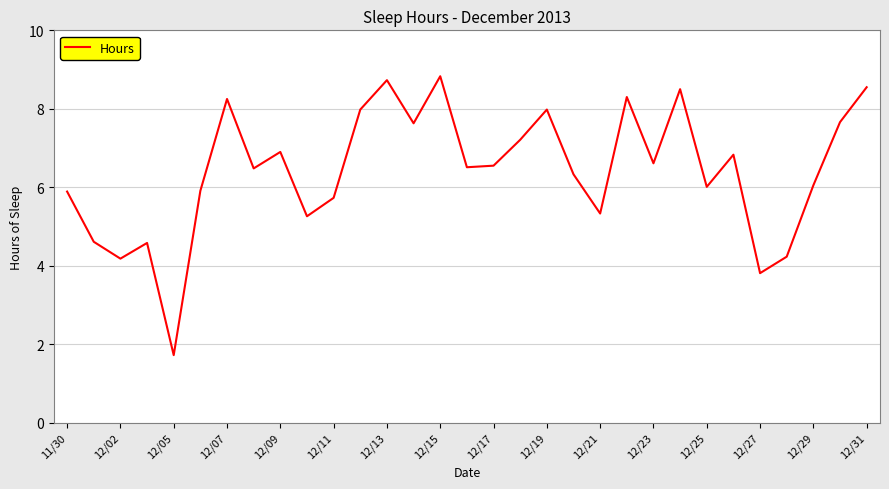

Count the number of categories in the chart.

31